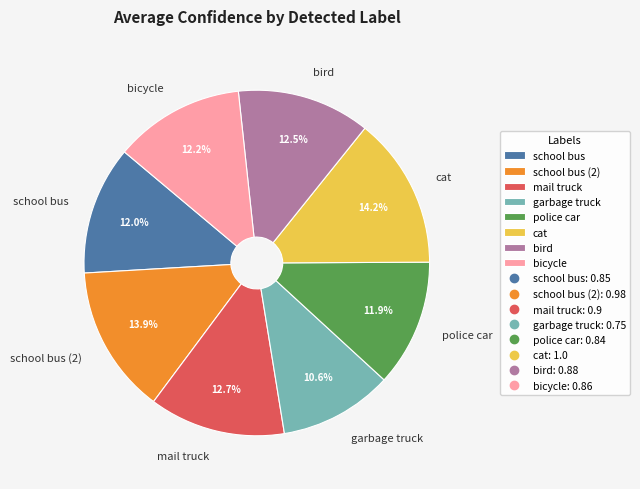

How many slices are in this pie chart?

8